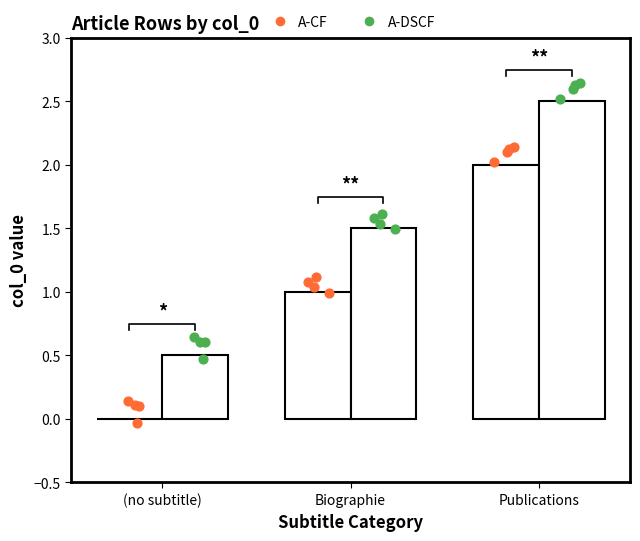

Which series has the widest spread of Y values?

A-CF